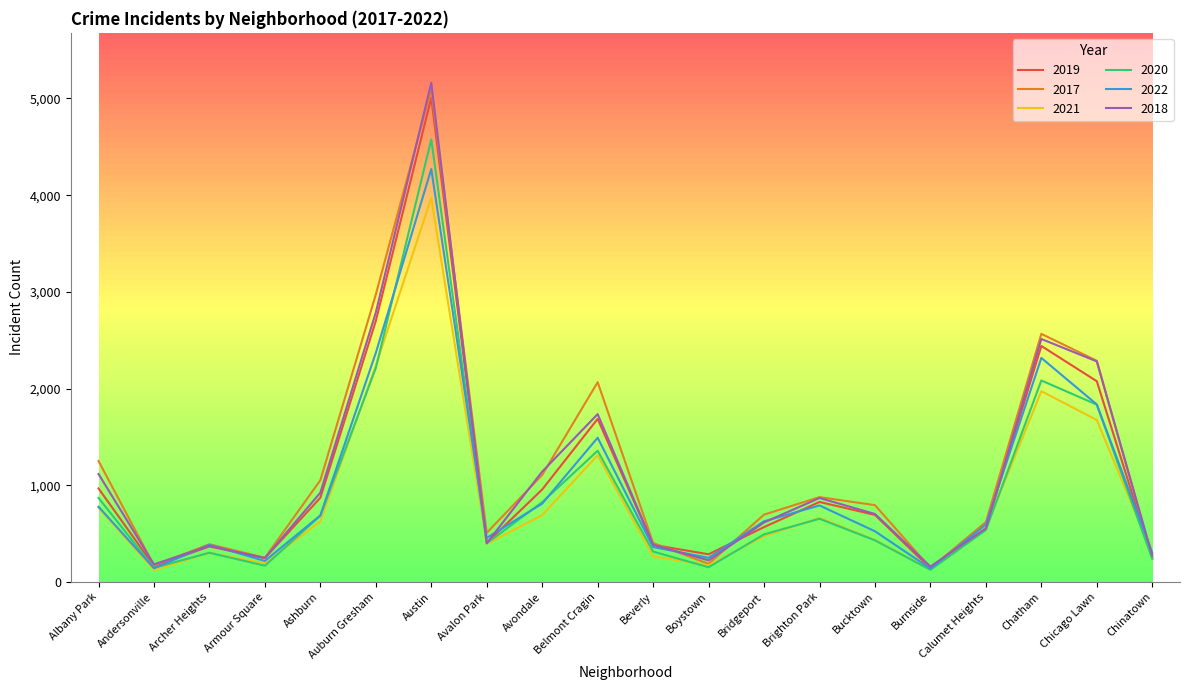

How many interior local peaks does the 2017 series have?

5